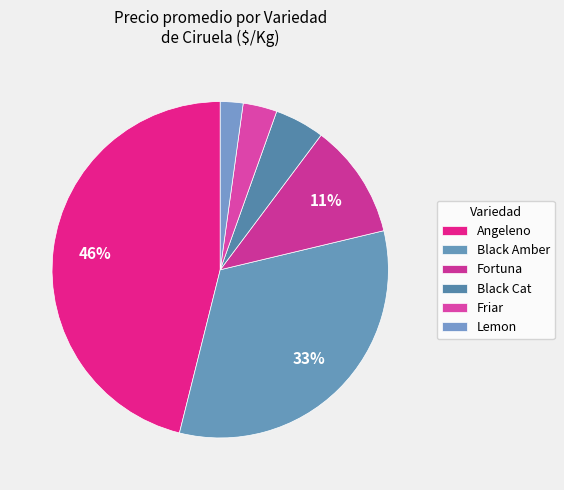

Count the number of slices in the pie.

6